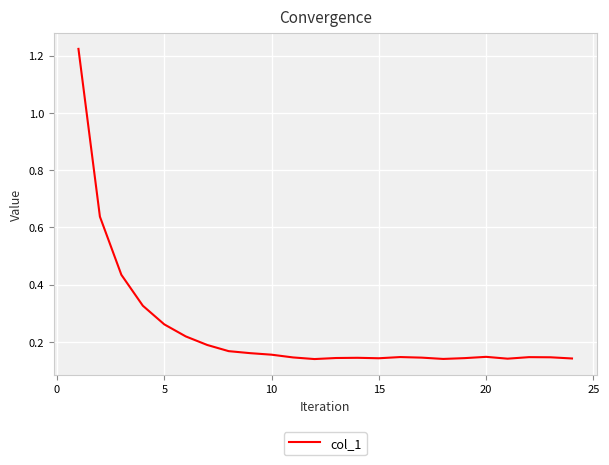

Does the chart display data point markers on the line(s)?

No